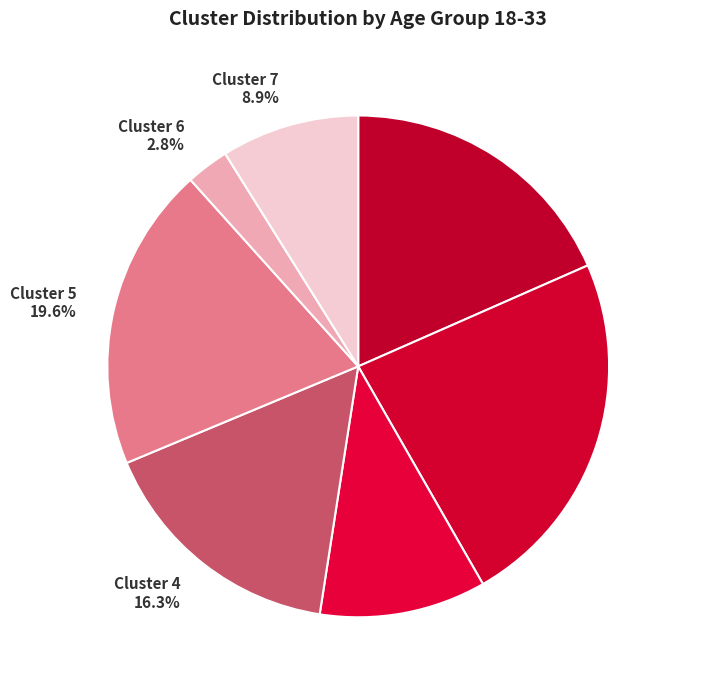

Rank the categories by value from lowest to highest.

Cluster 6 2.8%, Cluster 7 8.9%, Cluster 3 10.7%, Cluster 4 16.3%, Cluster 1 18.4%, Cluster 5 19.6%, Cluster 2 23.3%